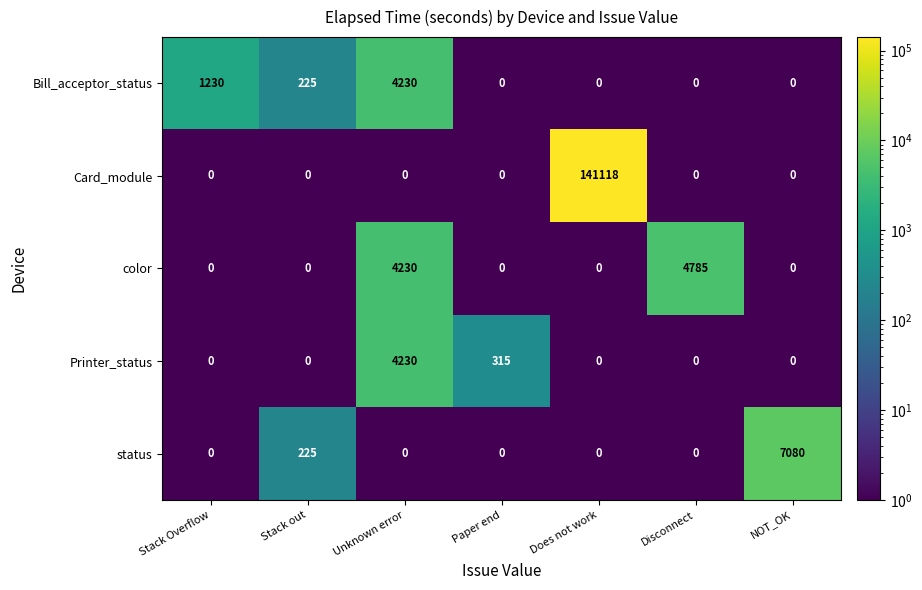

What is the difference between the second highest and second lowest values in the Printer_status series?

315